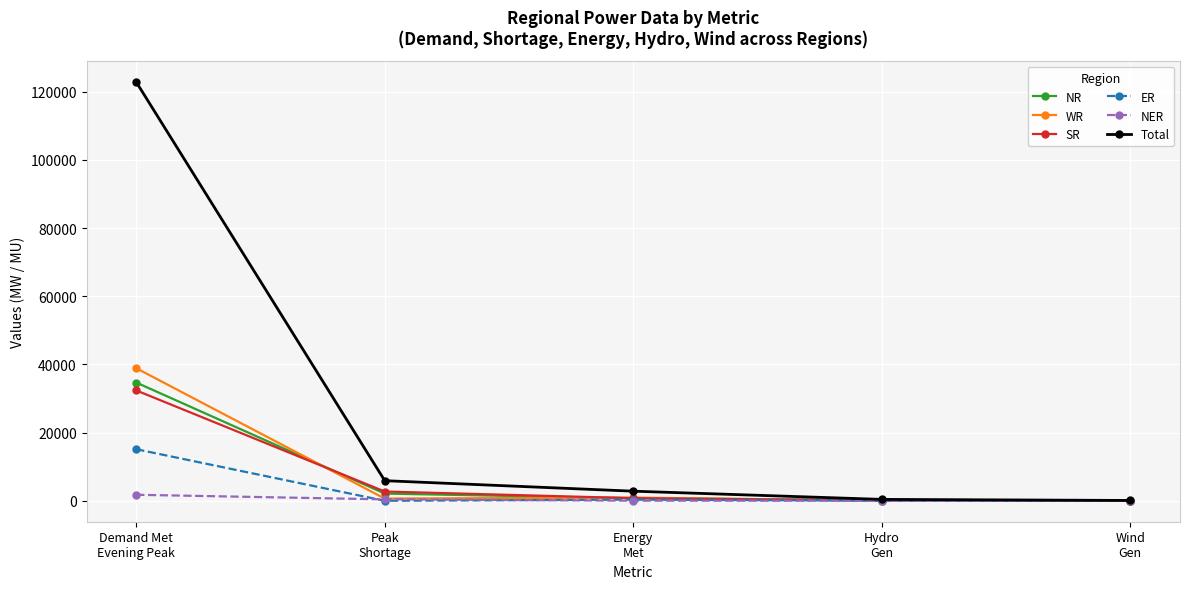

True or false: Total has more than 1 interior local peaks.

False